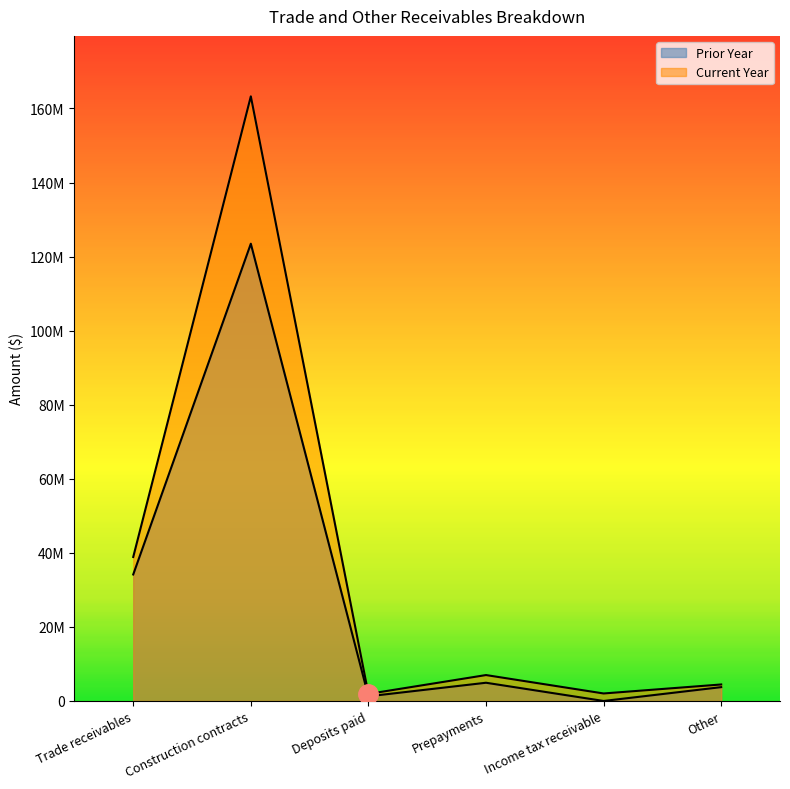

How many positive values does the Prior Year series have?

5